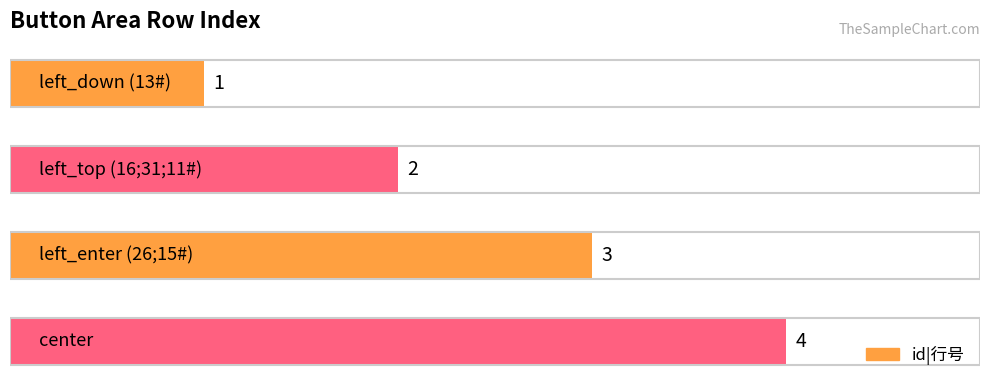

How many categories are shown in the chart?

4